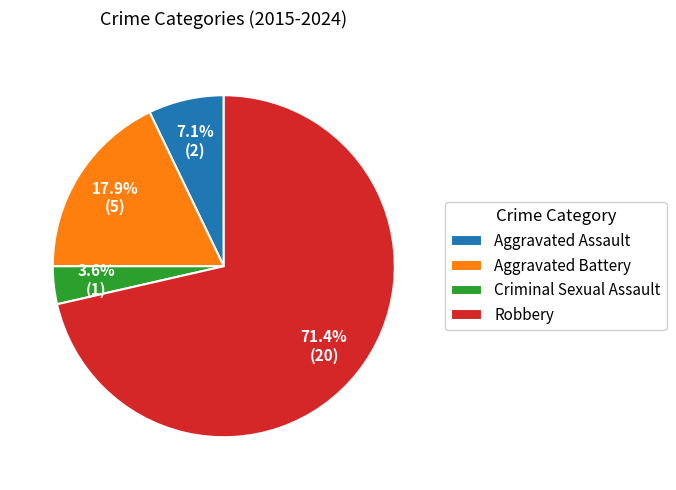

Which slice is the largest?

Robbery